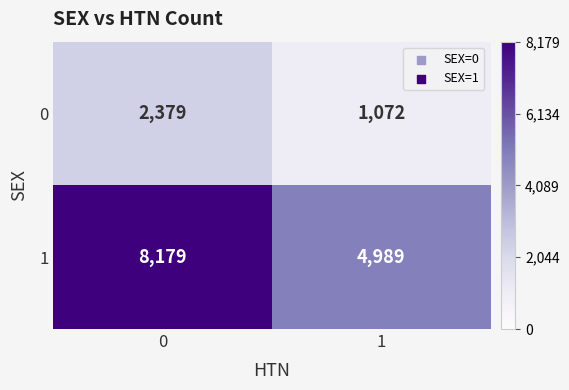

What is the sum of the 1 values at 1 and 0?

13168